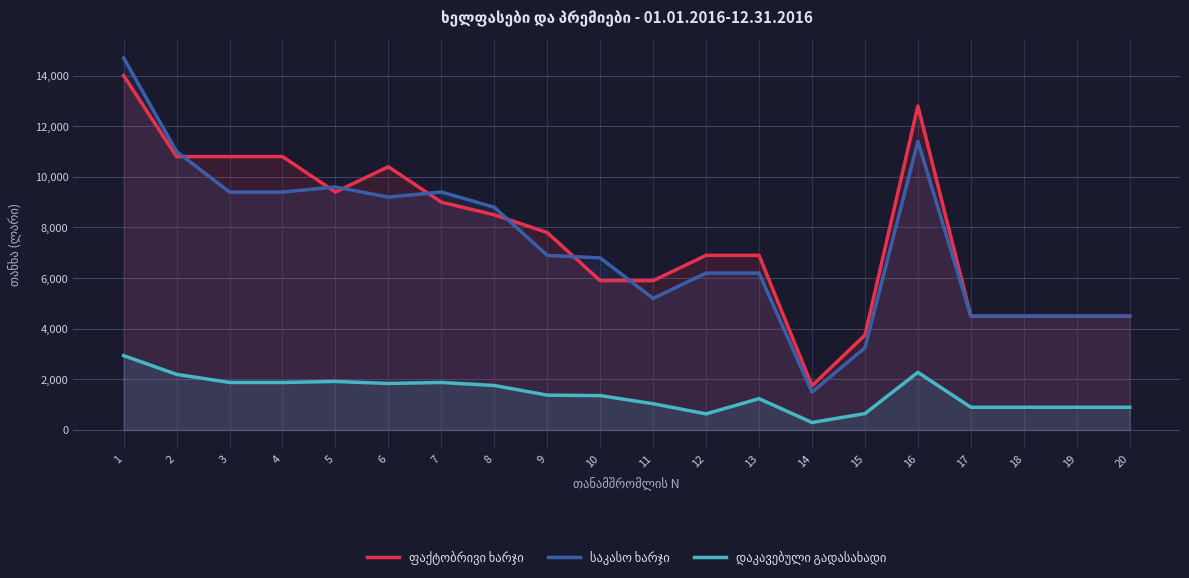

Between 18 and 16, which is larger?

16